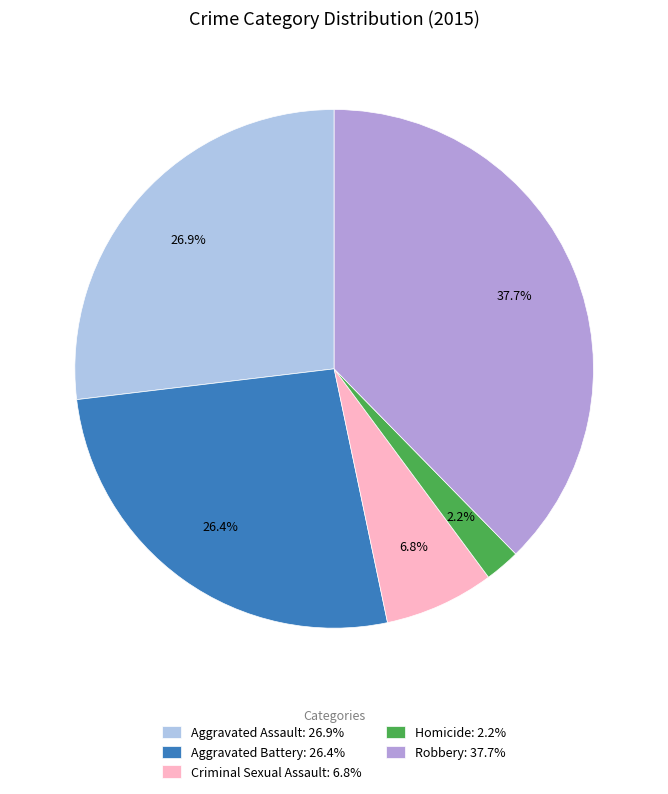

Is there any slice that represents more than half of the pie?

No